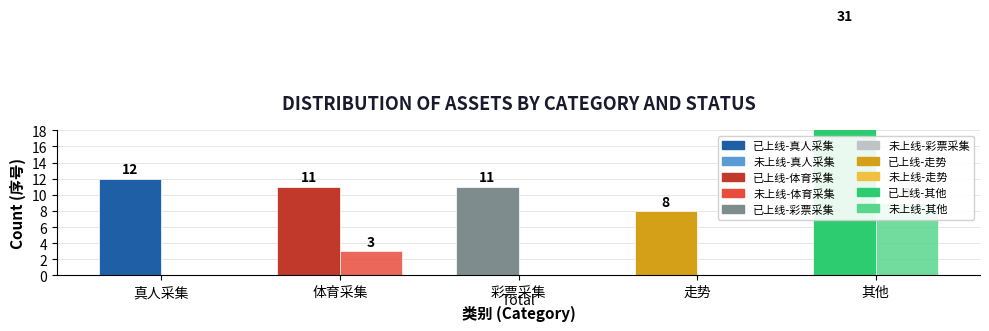

What is the difference between the maximum and minimum values?

61